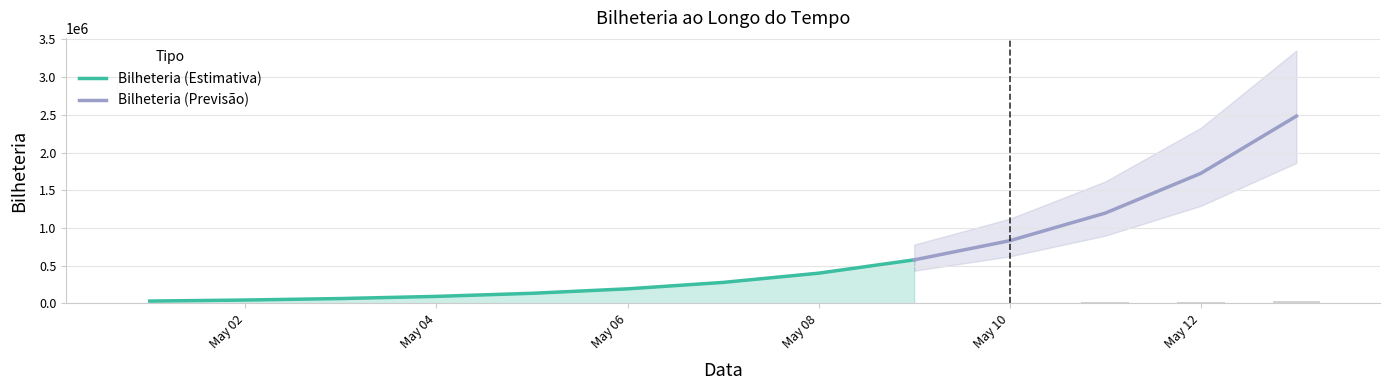

At which label does the data first exceed 278458?

2018-05-07